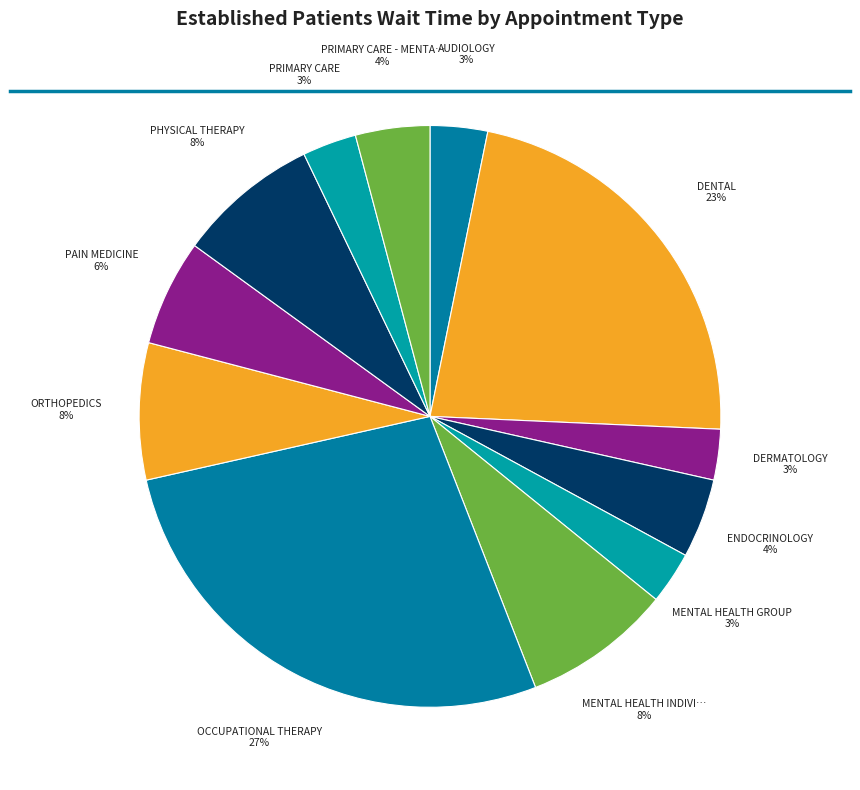

Is there any slice that represents more than half of the pie?

No